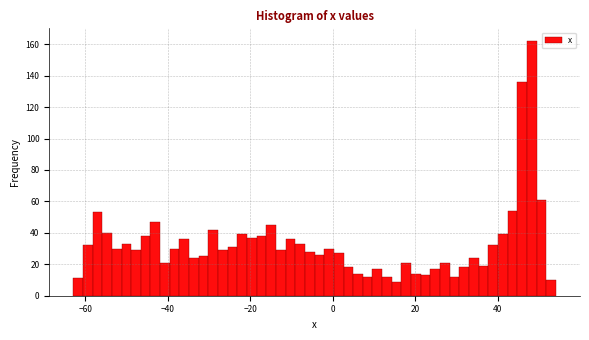

Around what value on the x-axis is the tallest bar? Give the approximate position of its centre, as read against the axis.

48